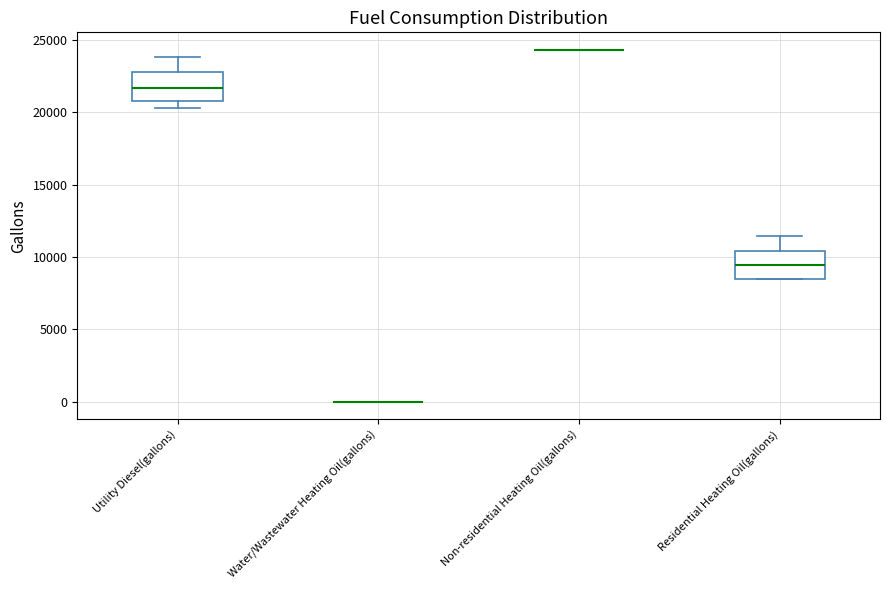

Reading left to right, read every box against the y-axis: the position of its median line, the range the box covers, and the ends of its whiskers. The values are not printed on the chart, so give them approximately, as read against the axis.

Utility Diesel(gallons): median 21500, box 21000 to 23000, whiskers 20500 to 24000
Water/Wastewater Heating Oil(gallons): box collapsed to a line at 0, whiskers 0 to 0
Non-residential Heating Oil(gallons): box collapsed to a line at 24500, whiskers 24500 to 24500
Residential Heating Oil(gallons): median 9500, box 8500 to 10500, whiskers 8500 to 11500